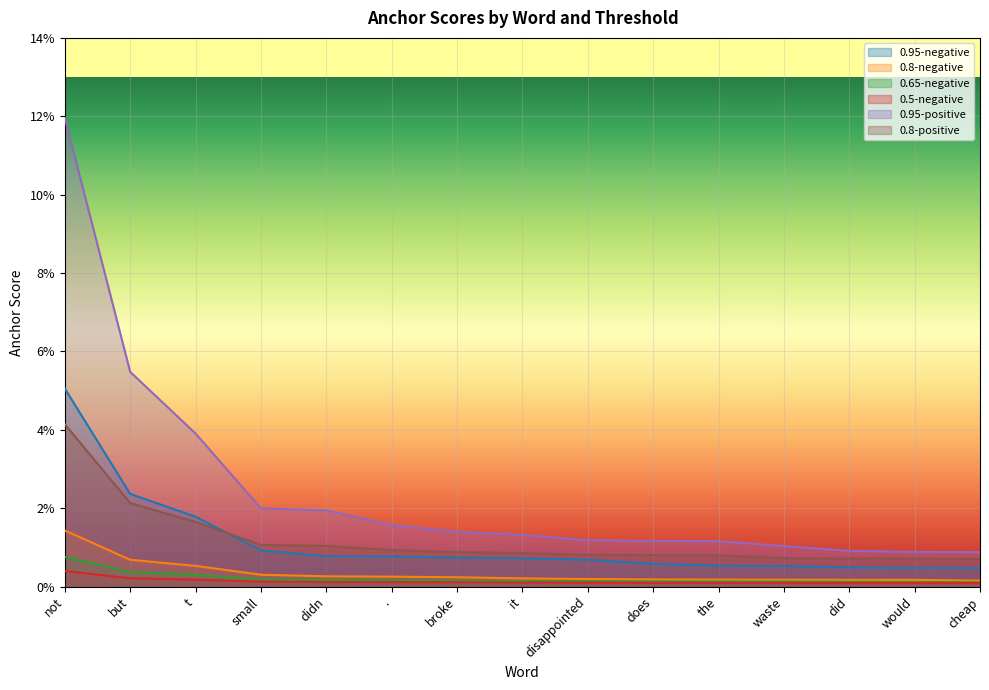

Between disappointed and did, which is larger?

disappointed